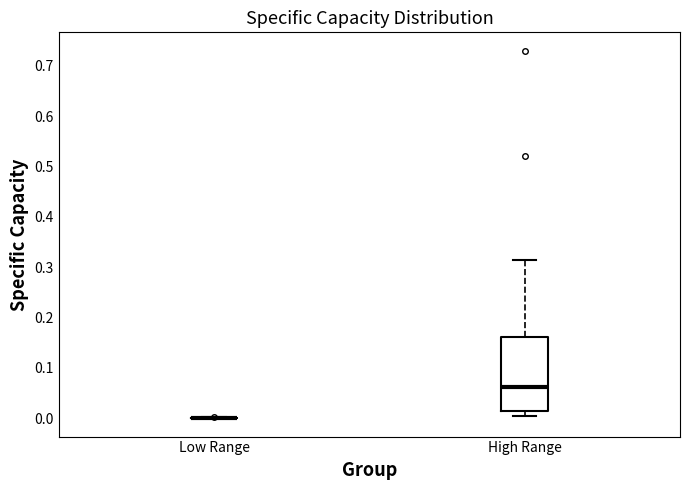

Reading left to right, transcribe this box plot: for each box, give where its median line is, the range the box spans, and where its two whiskers end, as read against the y-axis. The values are not printed on the chart, so give them approximately, as read against the axis.

Low Range: box collapsed to a line at 0.00, whiskers 0.00 to 0.00
High Range: median 0.06, box 0.02 to 0.16, whiskers 0.01 to 0.31